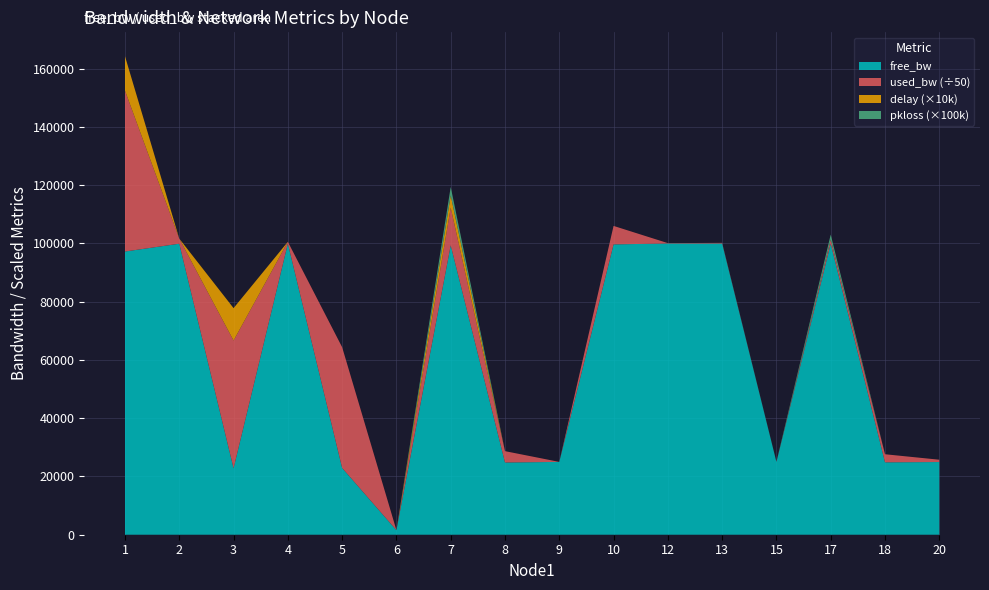

Reading right to left, what are all the values shown in this chart?

free_bw: 24960.5	24861.6	99927.1	24997.4	99989.1	99993.9	99682.9	24999.8	24805.6	99352.7	1549.8	22926.6	99970.1	22806.2	99912.9	97237.9
used_bw: 39512.2	138415.6	72878.5	2575.0	10916.2	6149.5	317137.1	191.9	194420.0	647189.1	191.9	2072846.9	29933.5	2193300.3	87129.5	2761547.4
delay: 0.0	0.0	0.0	0.0	0.0	0.0	0.0	0.0	0.0	0.4	0.0	0.0	0.0	1.1	0.0	1.2
pkloss: 0.0	0.0	0.0	0.0	0.0	0.0	0.0	0.0	0.0	0.0	0.0	0.0	0.0	0.0	0.0	0.0